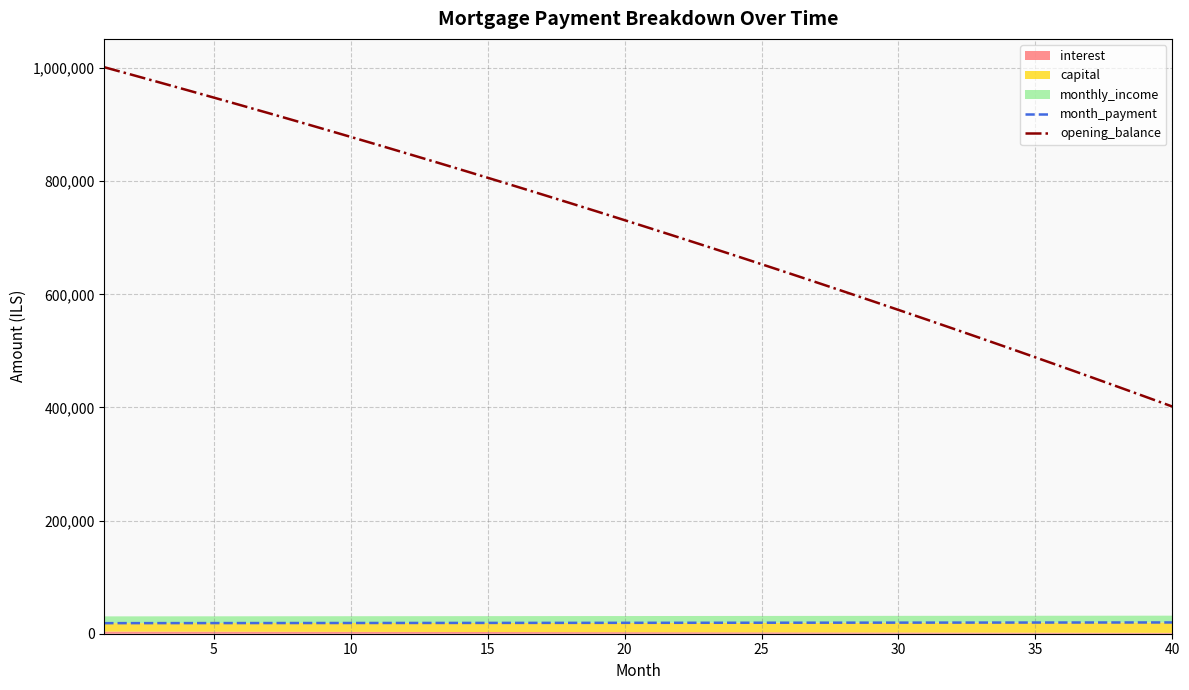

What value does the opening_balance series have at 40?

401693.5